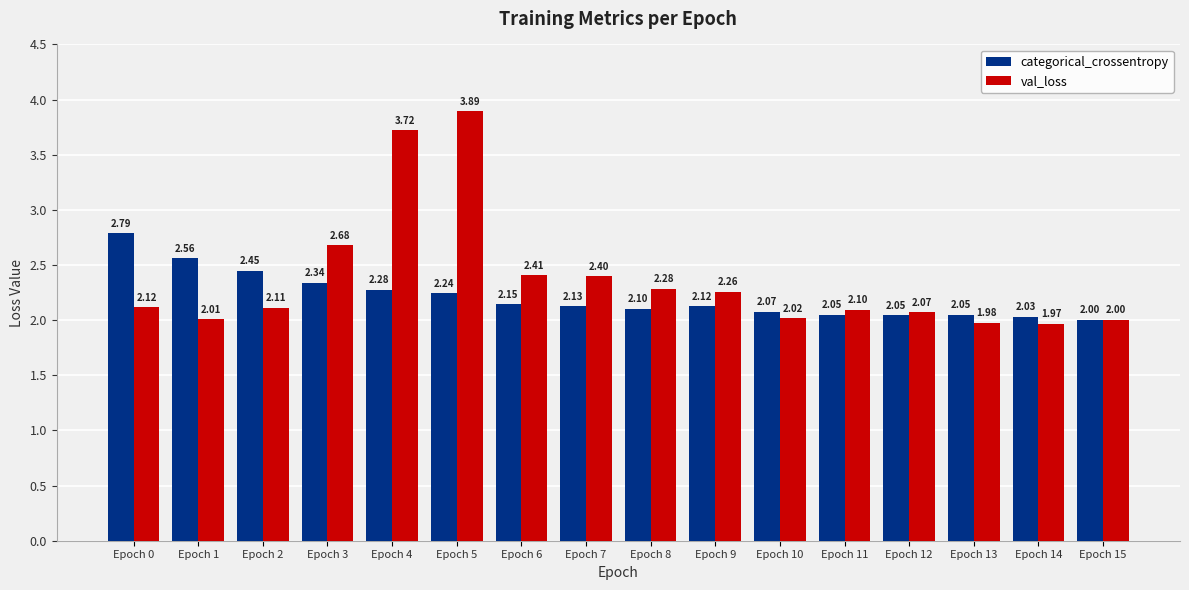

The value of val_loss at Epoch 14 is 2.0. True or false?

True